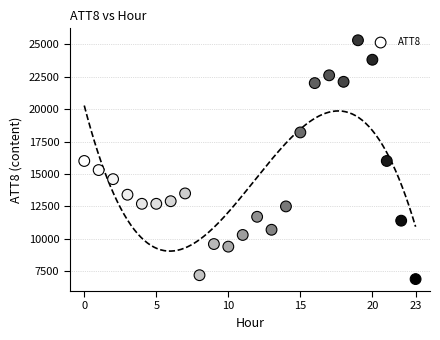

What is the range of Y values (max minus min)?

18400